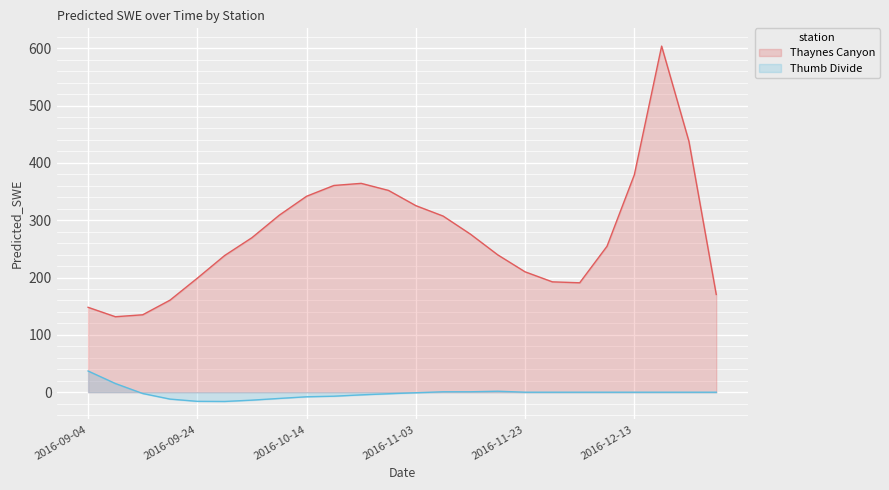

How many values in Thumb Divide are below zero?

11